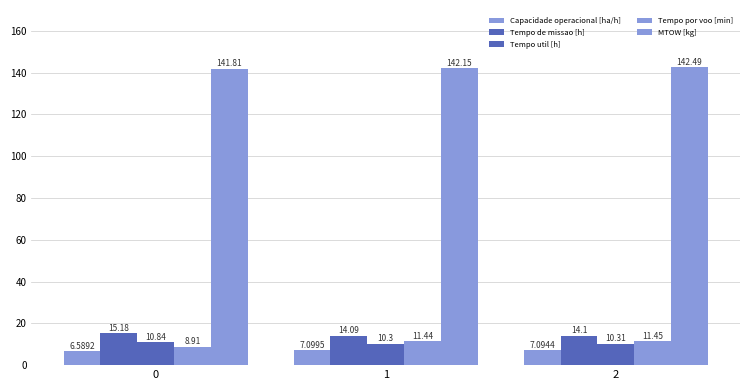

Does the chart contain any negative values?

No